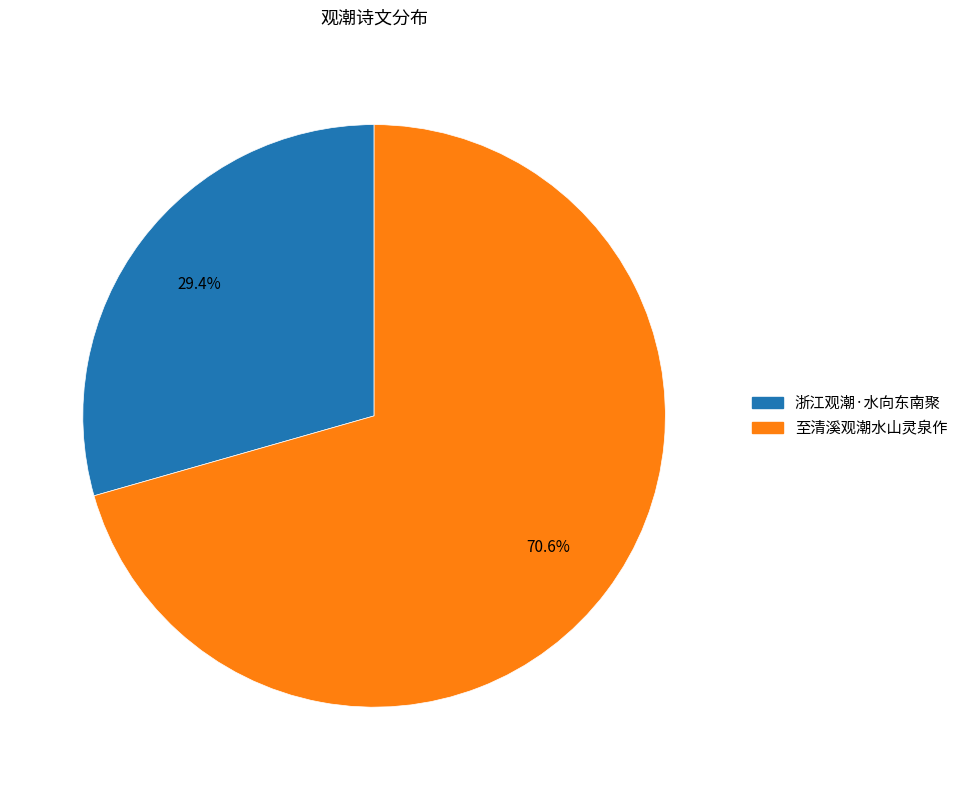

To the nearest percent, what is the difference between the largest and smallest slice percentages?

41%